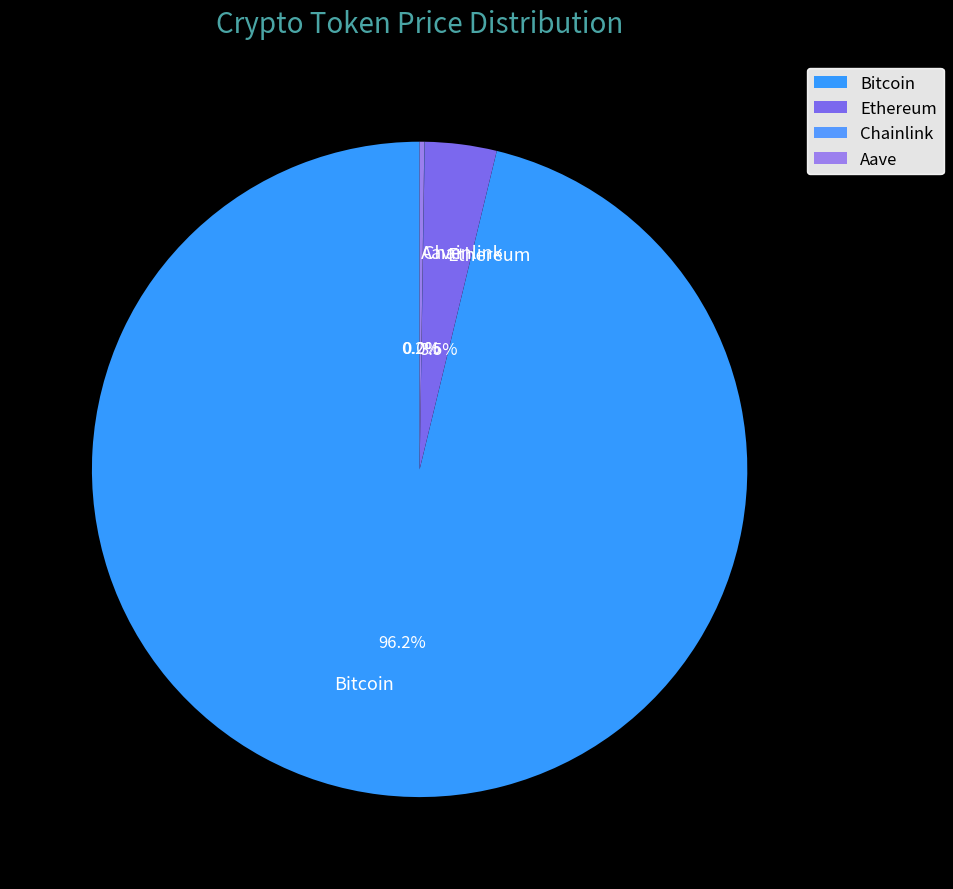

How many slices are in this pie chart?

4